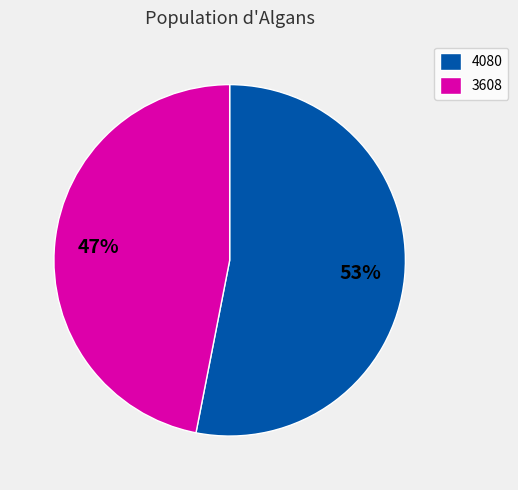

To the nearest percent, what percentage of the pie is 3608?

47%